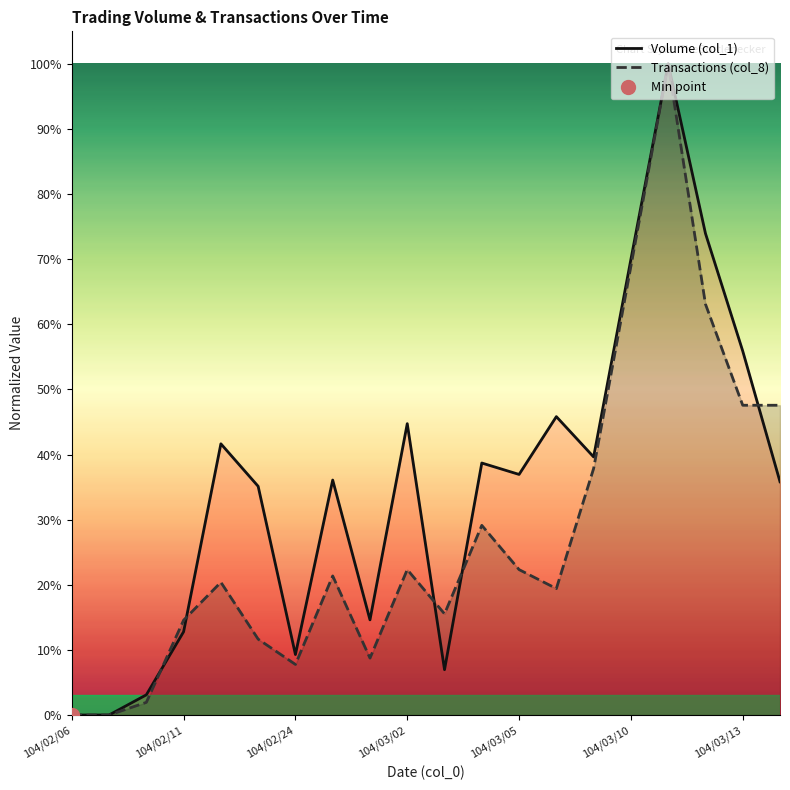

Reading left to right, list all the values displayed in this chart.

Volume (col_1): 0.0	0.0	0.0	0.1	0.4	0.4	0.1	0.4	0.1	0.4	0.1	0.4	0.4	0.5	0.4	0.7	1.0	0.7	0.6	0.4
Transactions (col_8): 0.0	0.0	0.0	0.1	0.2	0.1	0.1	0.2	0.1	0.2	0.2	0.3	0.2	0.2	0.4	0.7	1.0	0.6	0.5	0.5